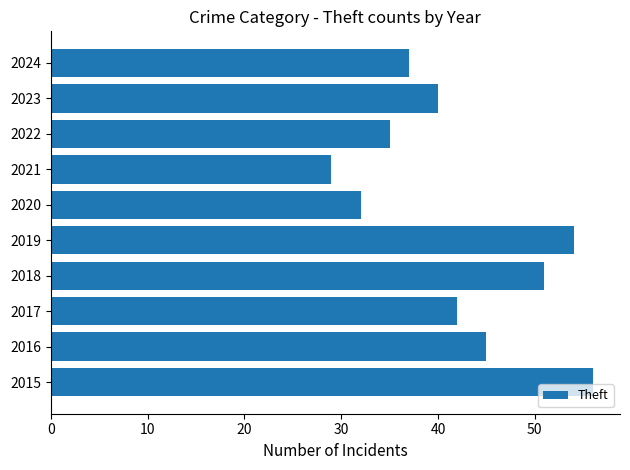

What is the change in value from 2015 to 2024?

-19